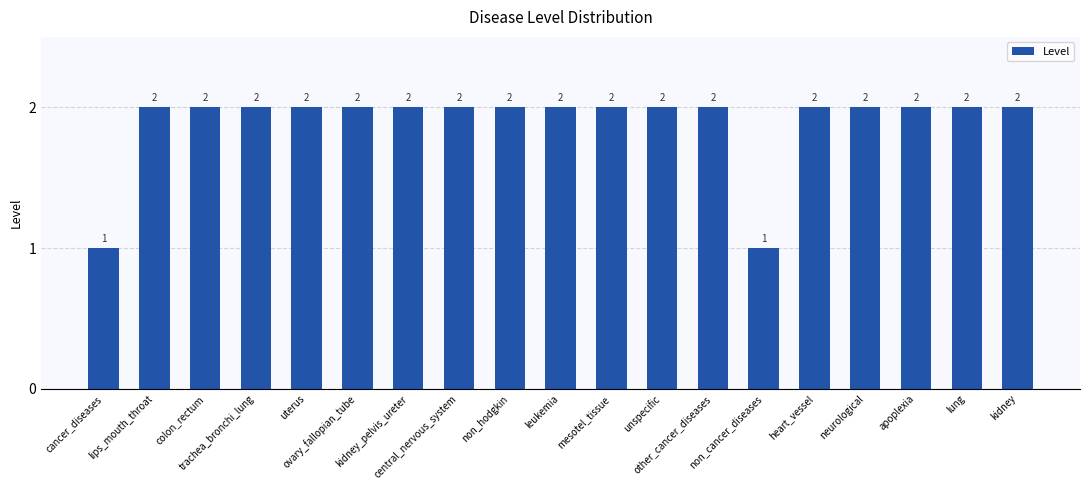

What is the sum of all values?

36